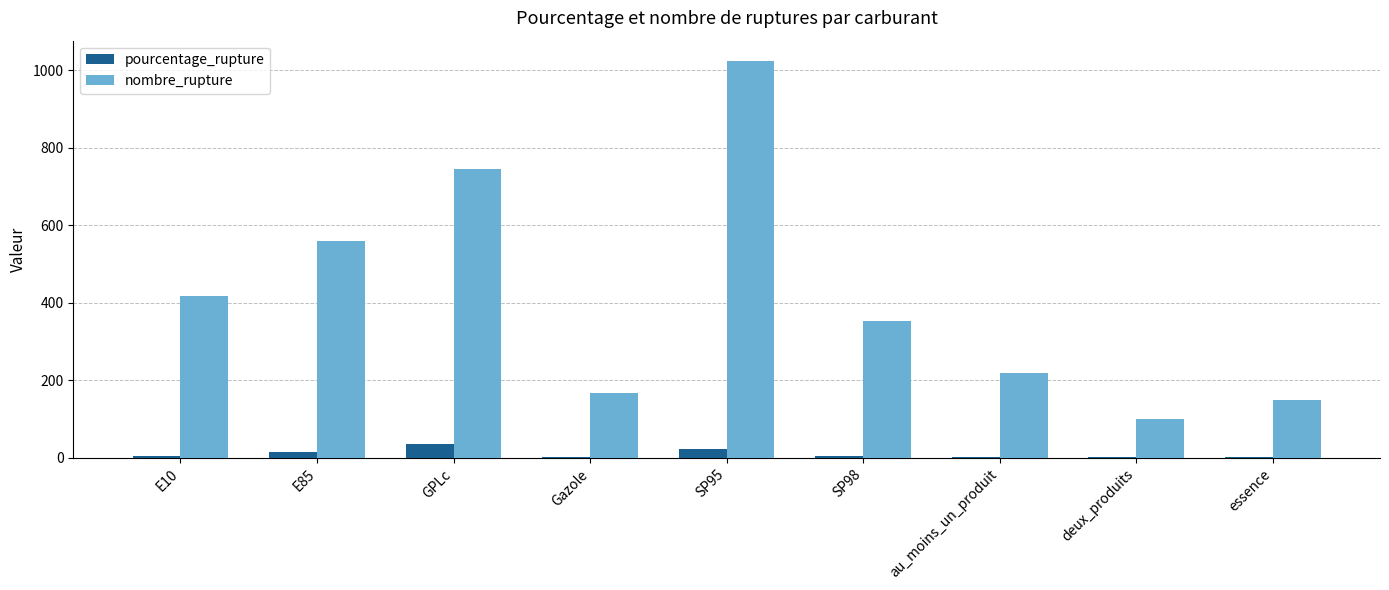

Which series has the largest range (max minus min)?

nombre_rupture